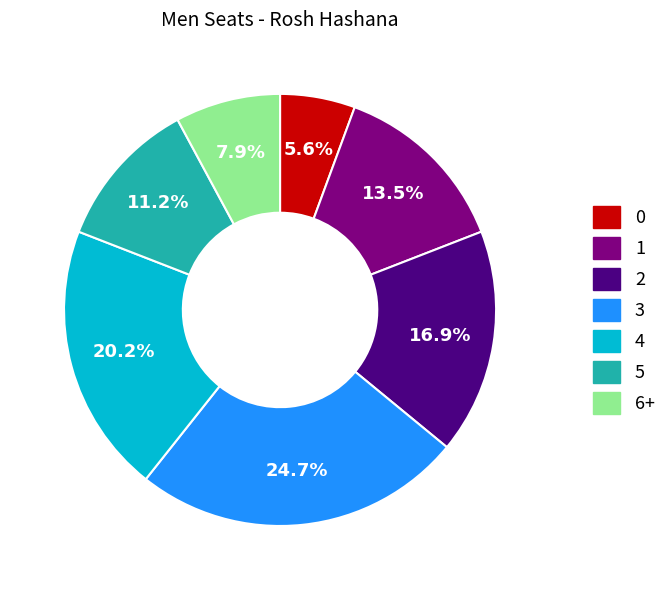

Does 1 represent more than half of the total?

No